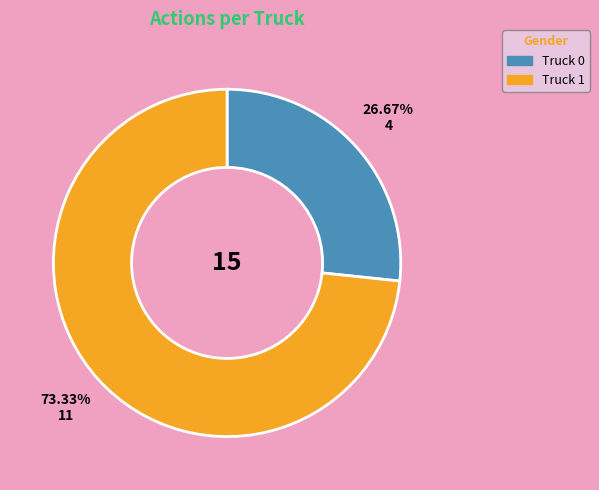

What percentage is the Truck 1 slice, to the nearest percent?

73%